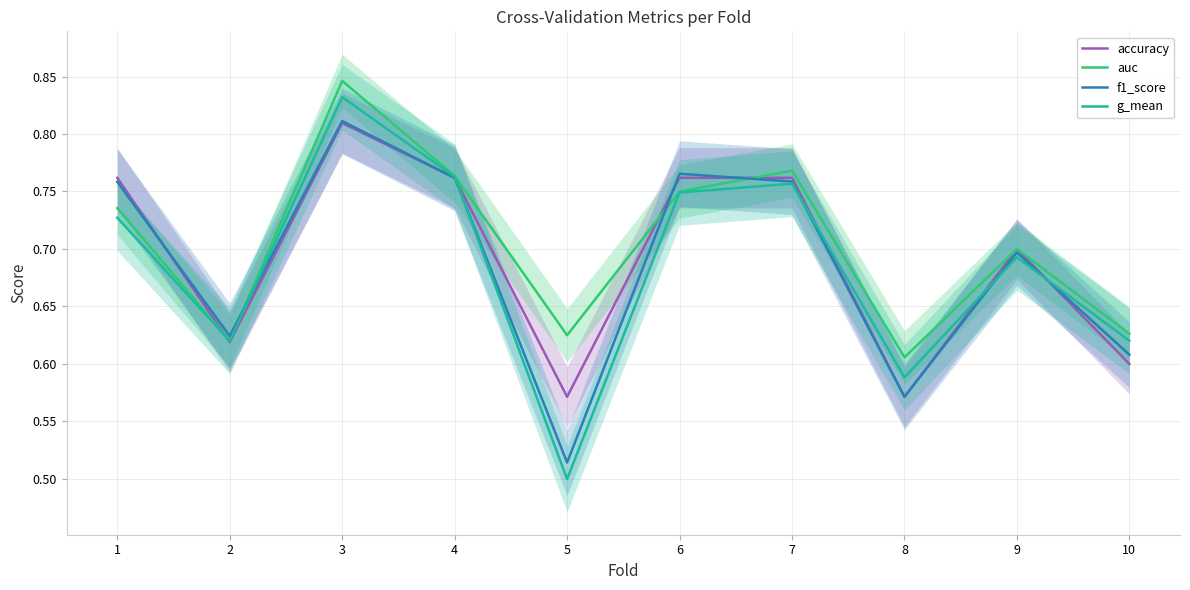

What is the average value of the accuracy series?

0.7